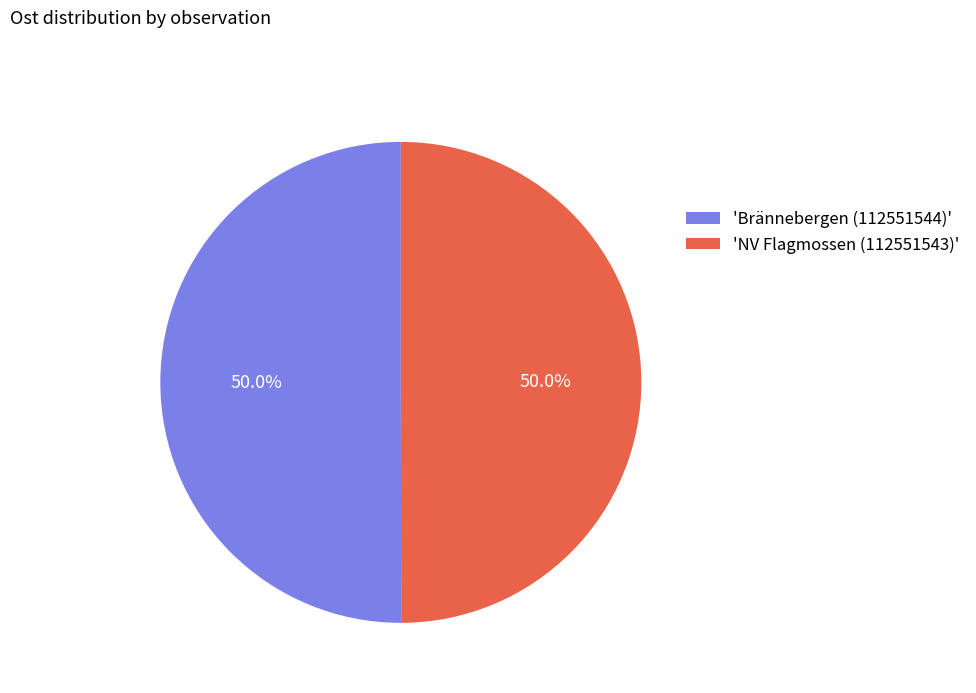

How much of the chart is everything except 'Brännebergen (112551544)'?

50.0%